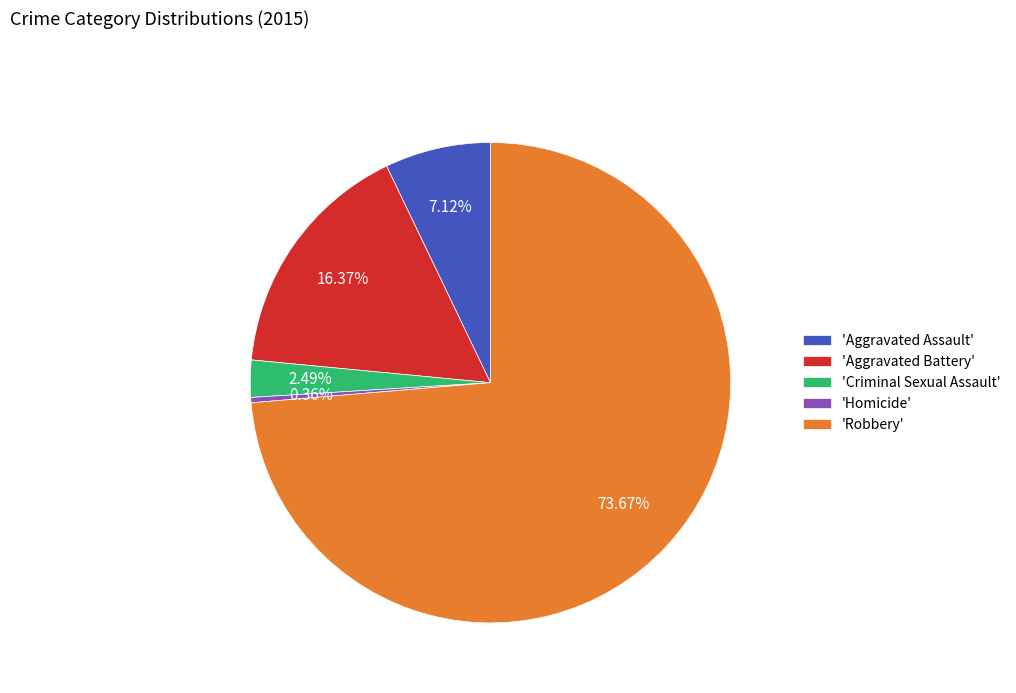

Does 'Aggravated Assault' represent more than half of the total?

No